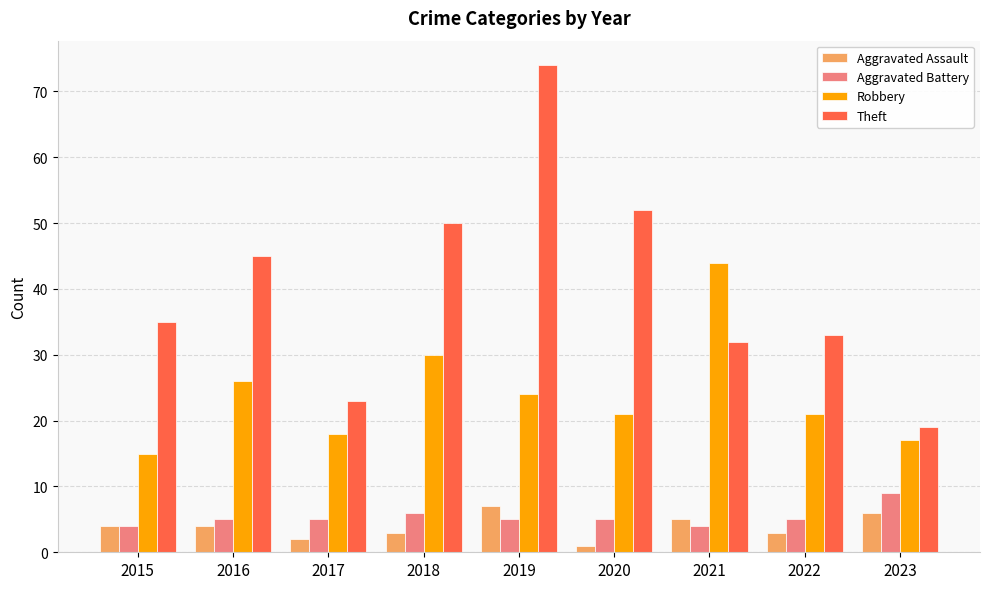

True or false: Theft has a value of 74 at 2019.

True